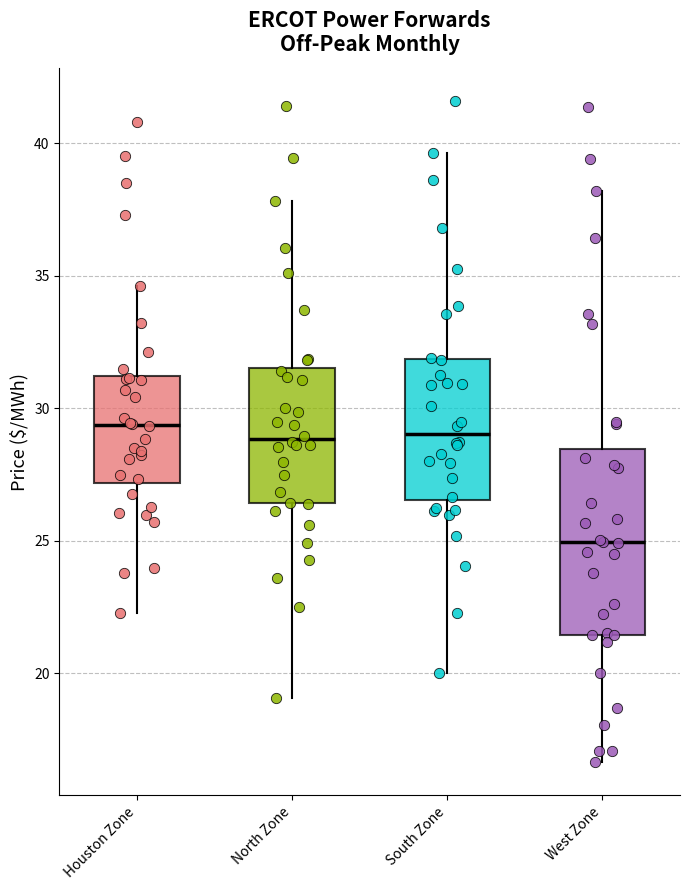

Reading left to right, read every box against the y-axis: the position of its median line, the range the box covers, and the ends of its whiskers. The values are not printed on the chart, so give them approximately, as read against the axis.

Houston Zone: median 29.5, box 27.0 to 31.0, whiskers 22.5 to 34.5
North Zone: median 29.0, box 26.5 to 31.5, whiskers 19.0 to 38.0
South Zone: median 29.0, box 26.5 to 32.0, whiskers 20.0 to 39.5
West Zone: median 25.0, box 21.5 to 28.5, whiskers 16.5 to 38.0